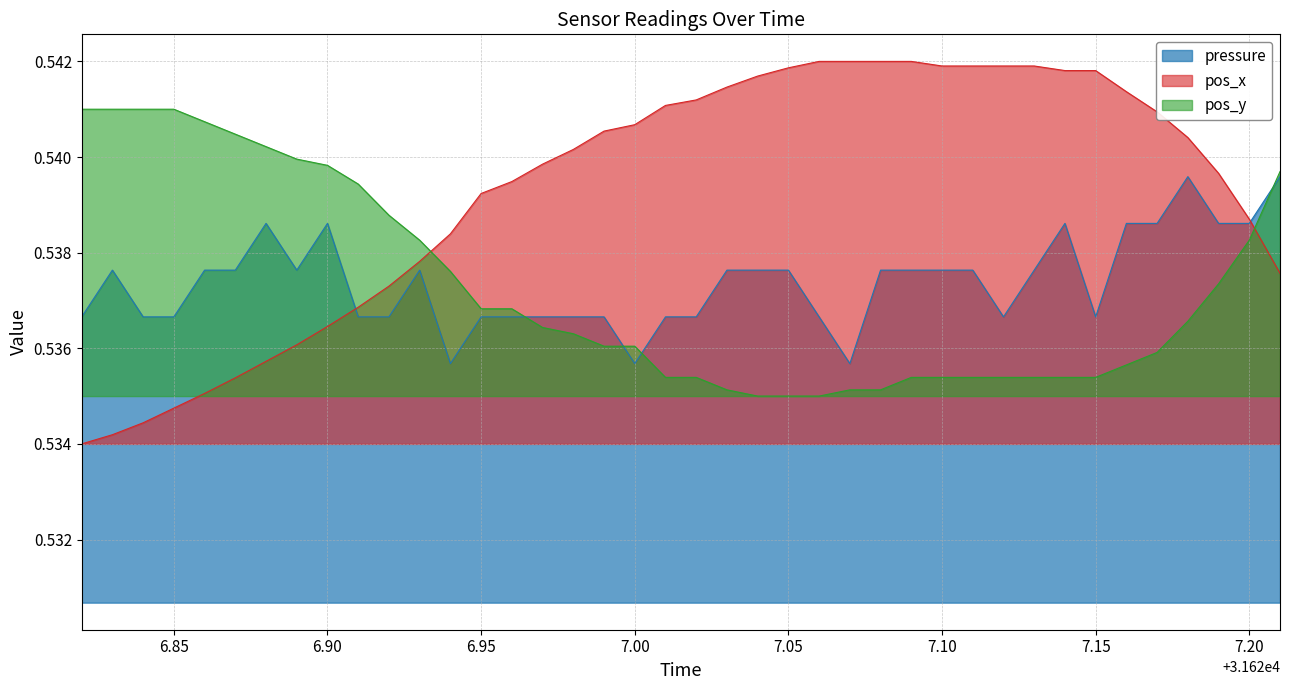

List the series in order of their peak value, lowest first.

pressure, pos_y, pos_x